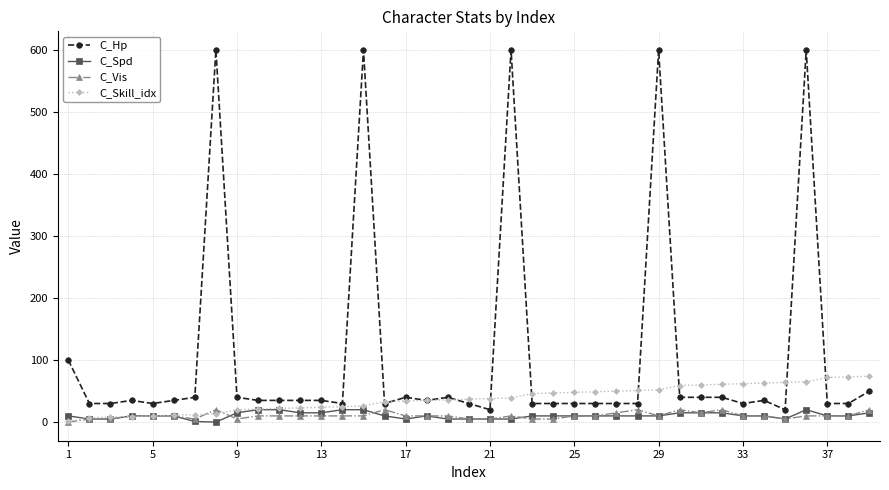

What is the maximum value shown in the chart?

600